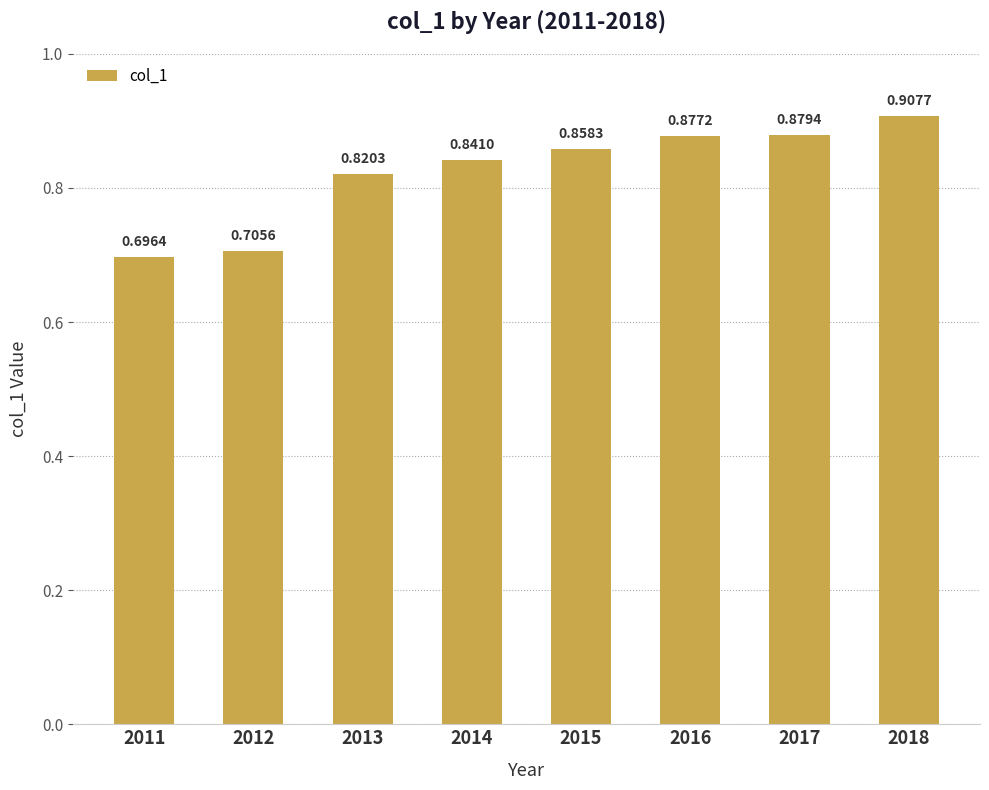

The chart shows a value of 1.5 at 2018. True or false?

False